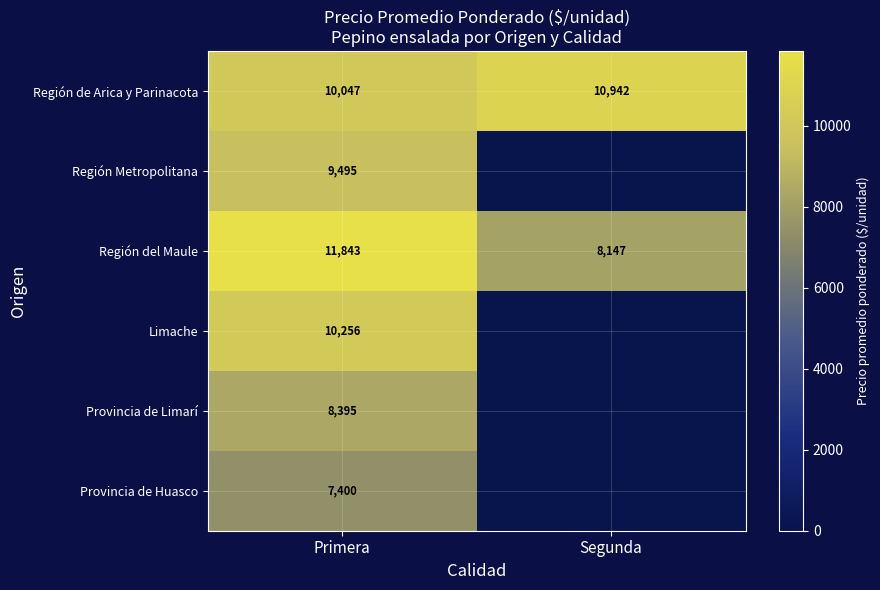

What is the sum of the Región de Arica y Parinacota values at Primera and Segunda?

20989